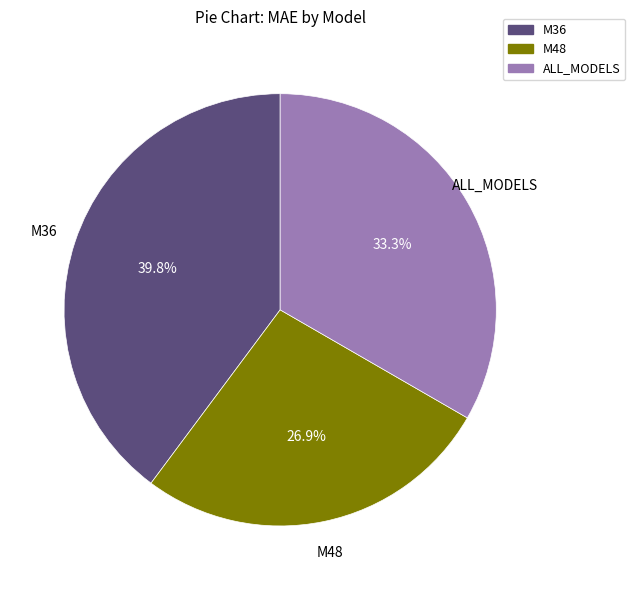

True or false: M36 accounts for 29% of the total.

False